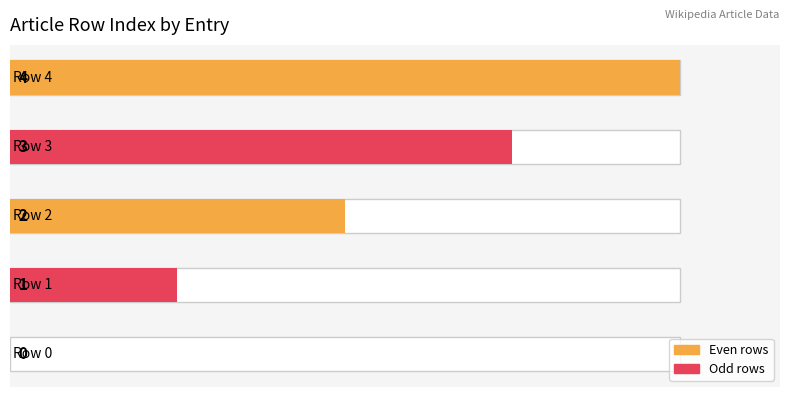

Rank the categories by value from highest to lowest.

4, 3, 2, 1, 0